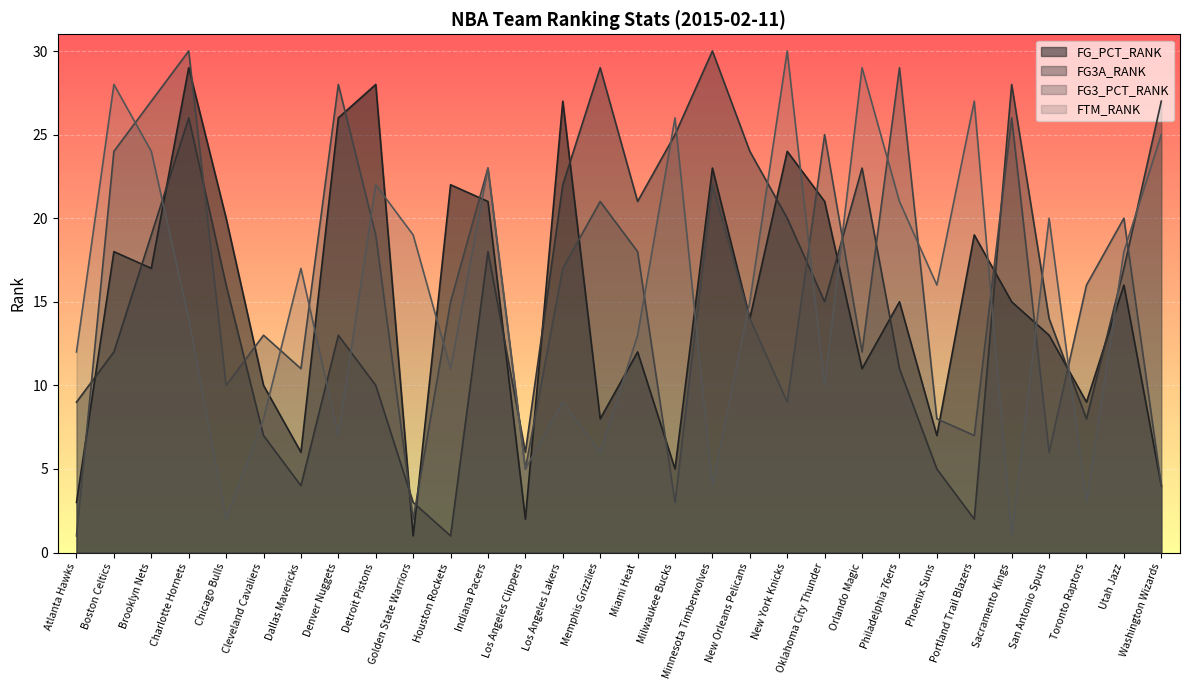

At how many categories does at least one series exceed 17?

24